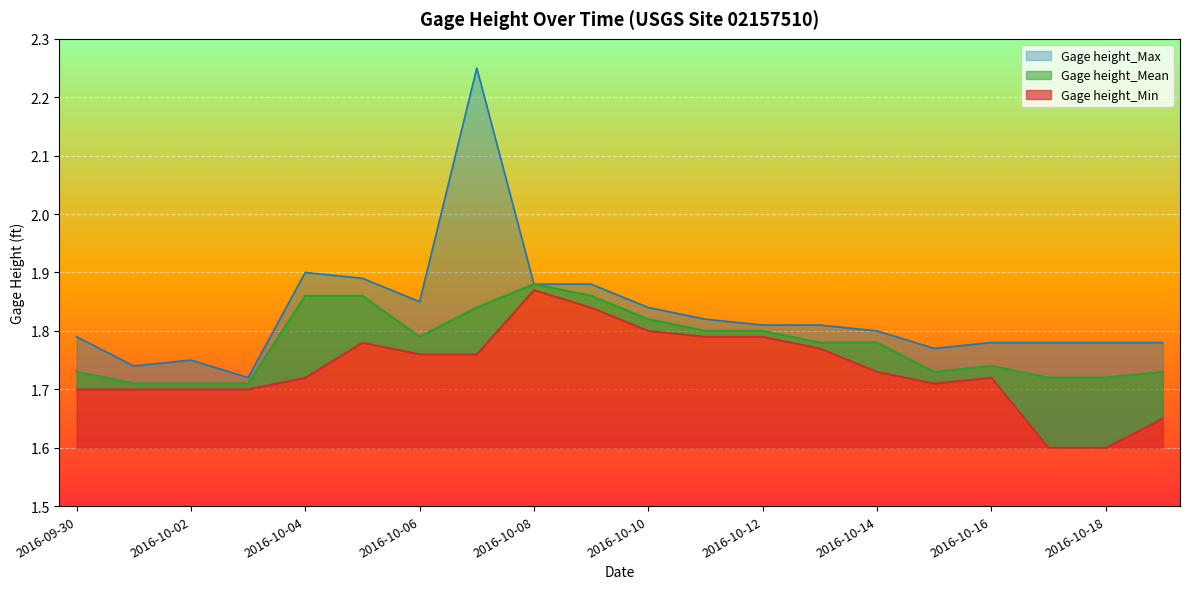

At how many categories does at least one series exceed 2?

1